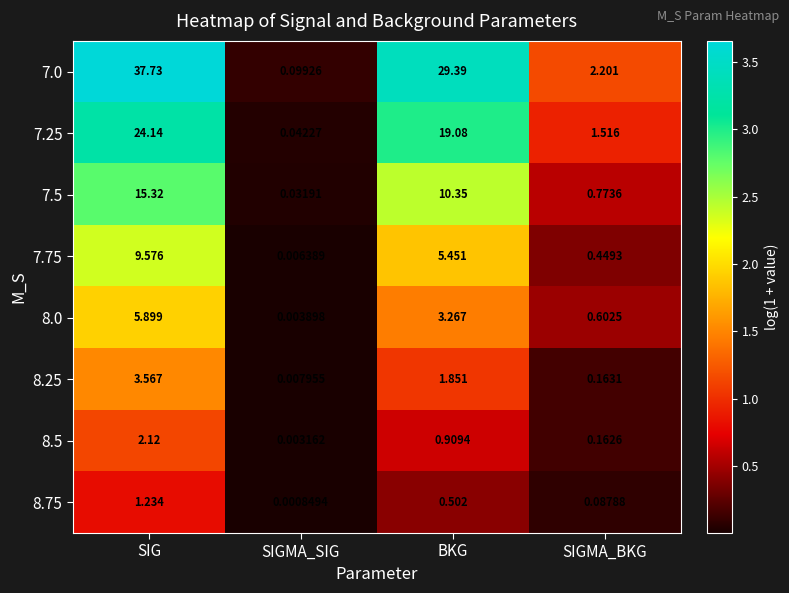

Which label corresponds to the smallest value in the chart?

SIGMA_SIG